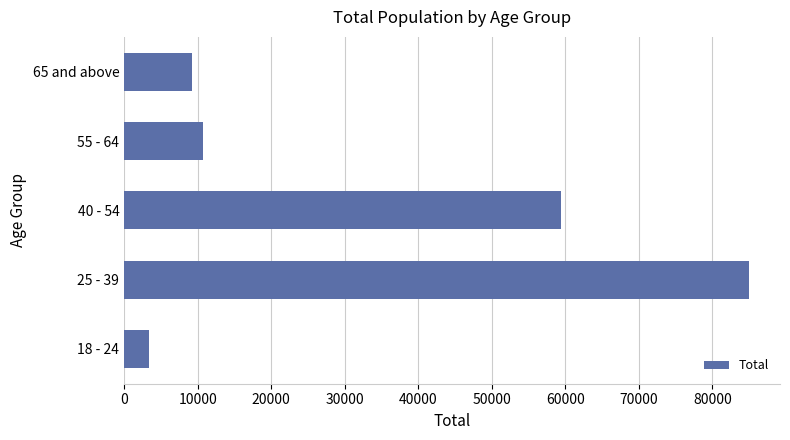

What is the smallest value displayed?

3343